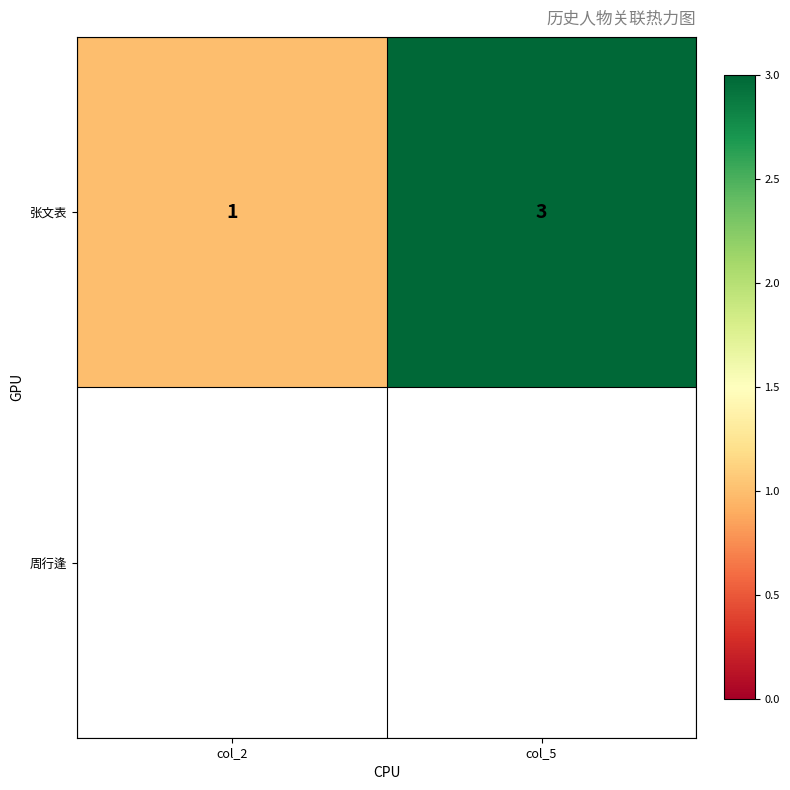

List the labels in order of value, smallest first.

col_2, col_5